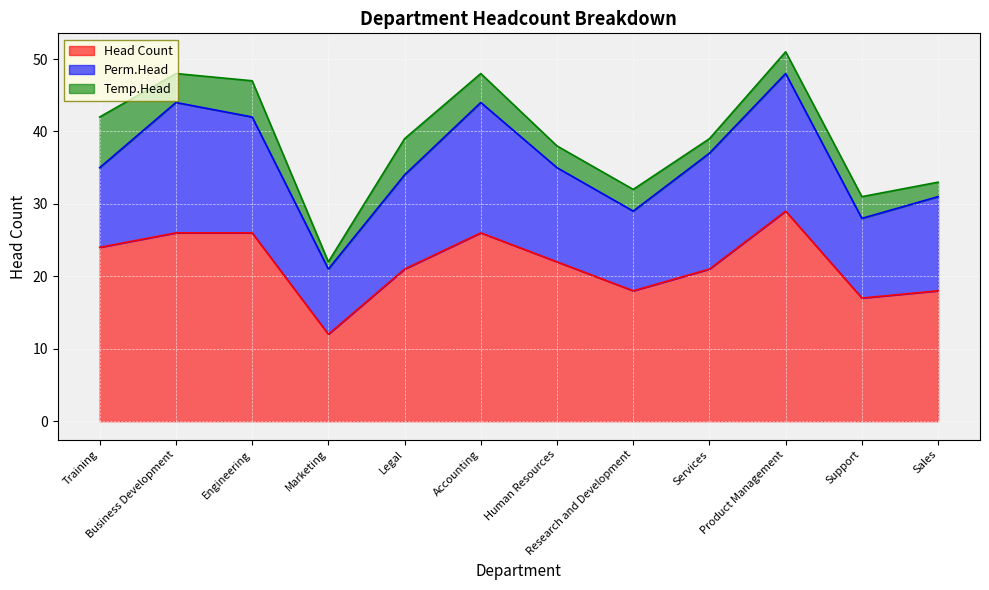

The value of Head Count at Legal is 14. True or false?

False